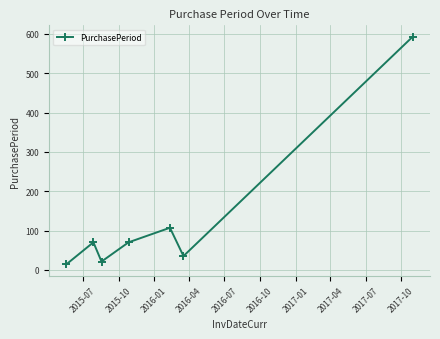

Reading right to left, what are all the values shown in this chart?

593	35	107	70	21	70	14